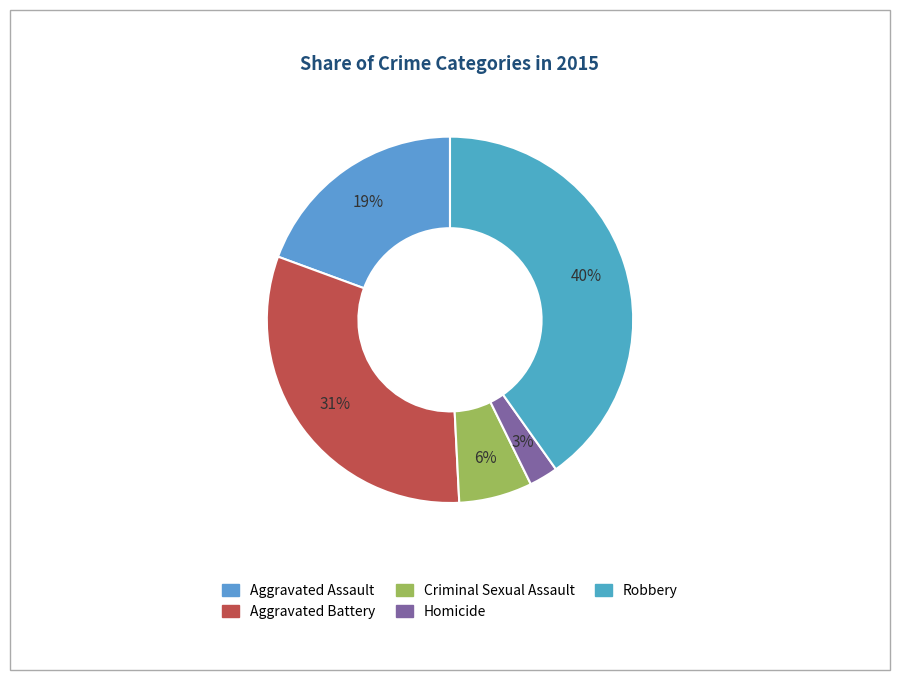

What percentage is the Robbery slice, to the nearest percent?

40%